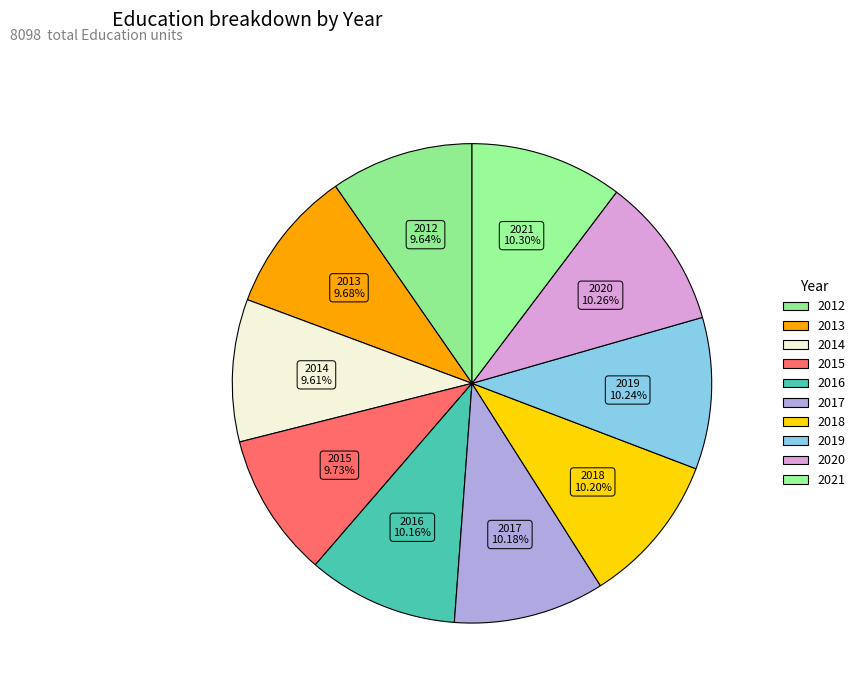

How many slices are in this pie chart?

10